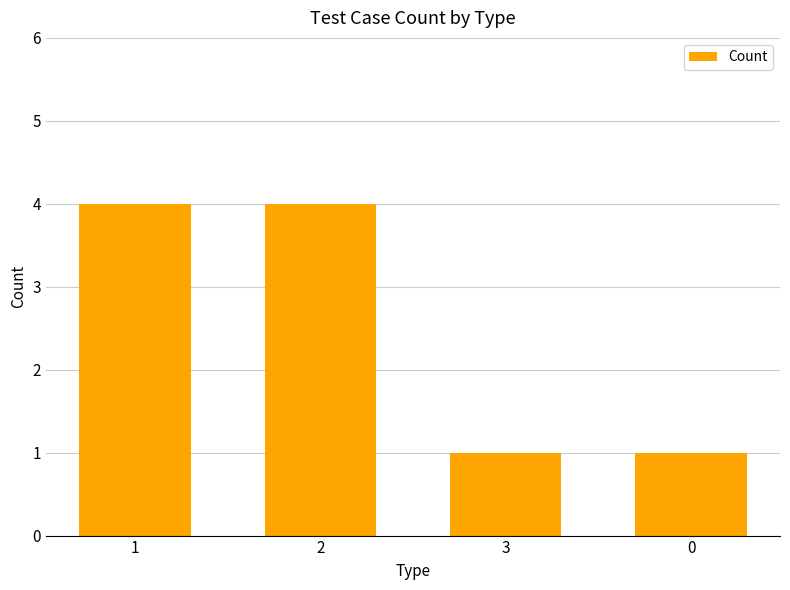

Count the values in the range 1 to 4.

4